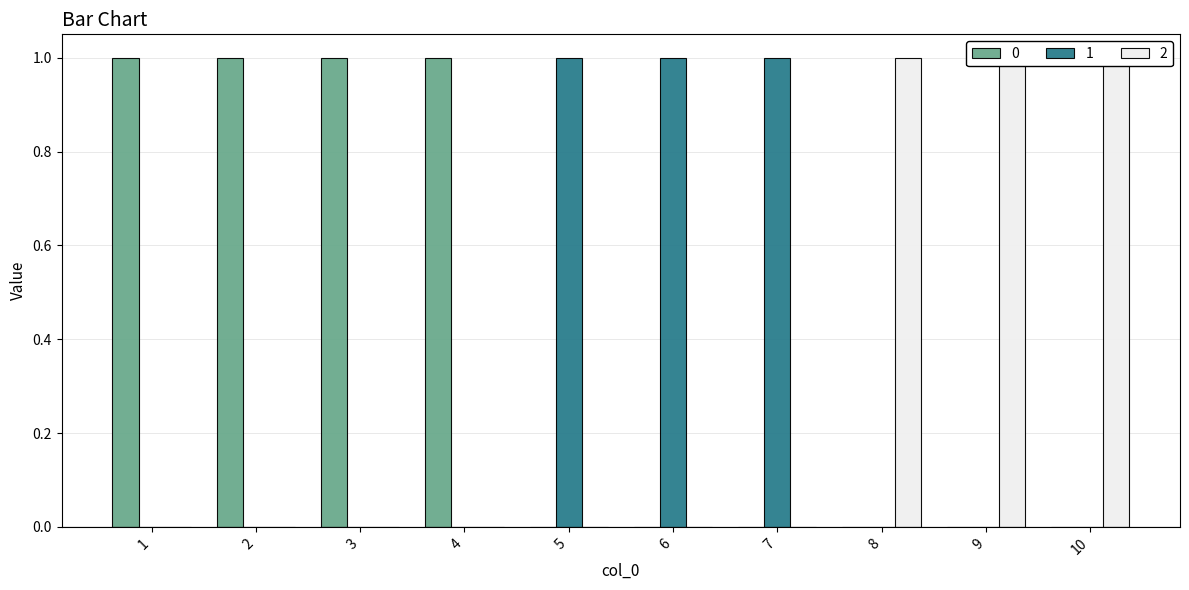

How many data points in 1 are above 0?

3